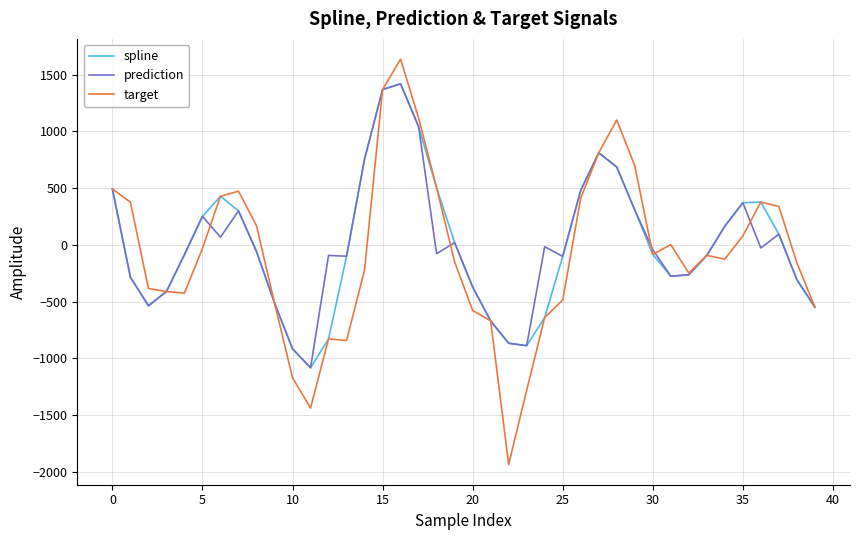

What is the minimum value for prediction?

-1084.3